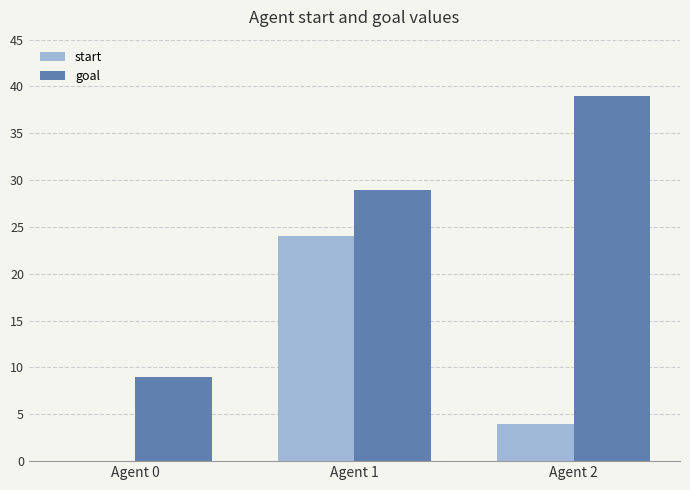

At which label does goal reach its peak?

Agent 2